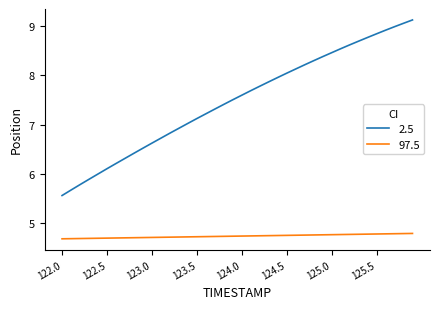

List the series in order of their peak value, lowest first.

97.5, 2.5